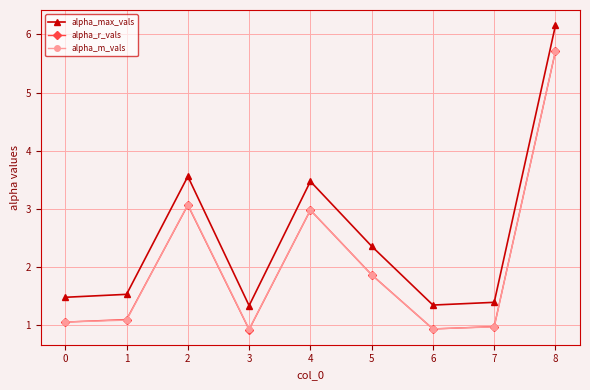

What is the total value across all series at 2?

9.7